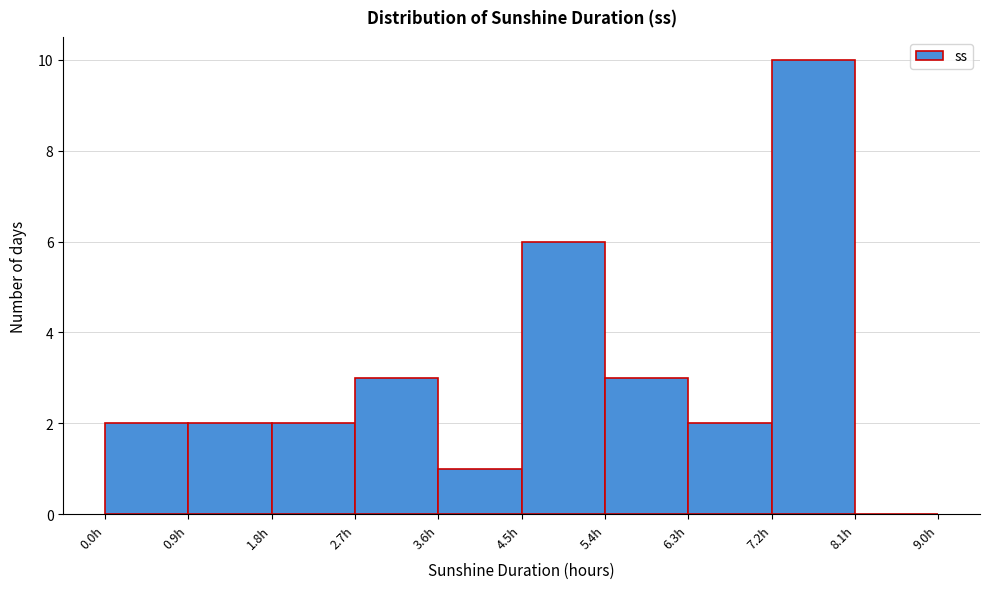

Which range on the x-axis has the tallest bar?

7.2 to 8.1